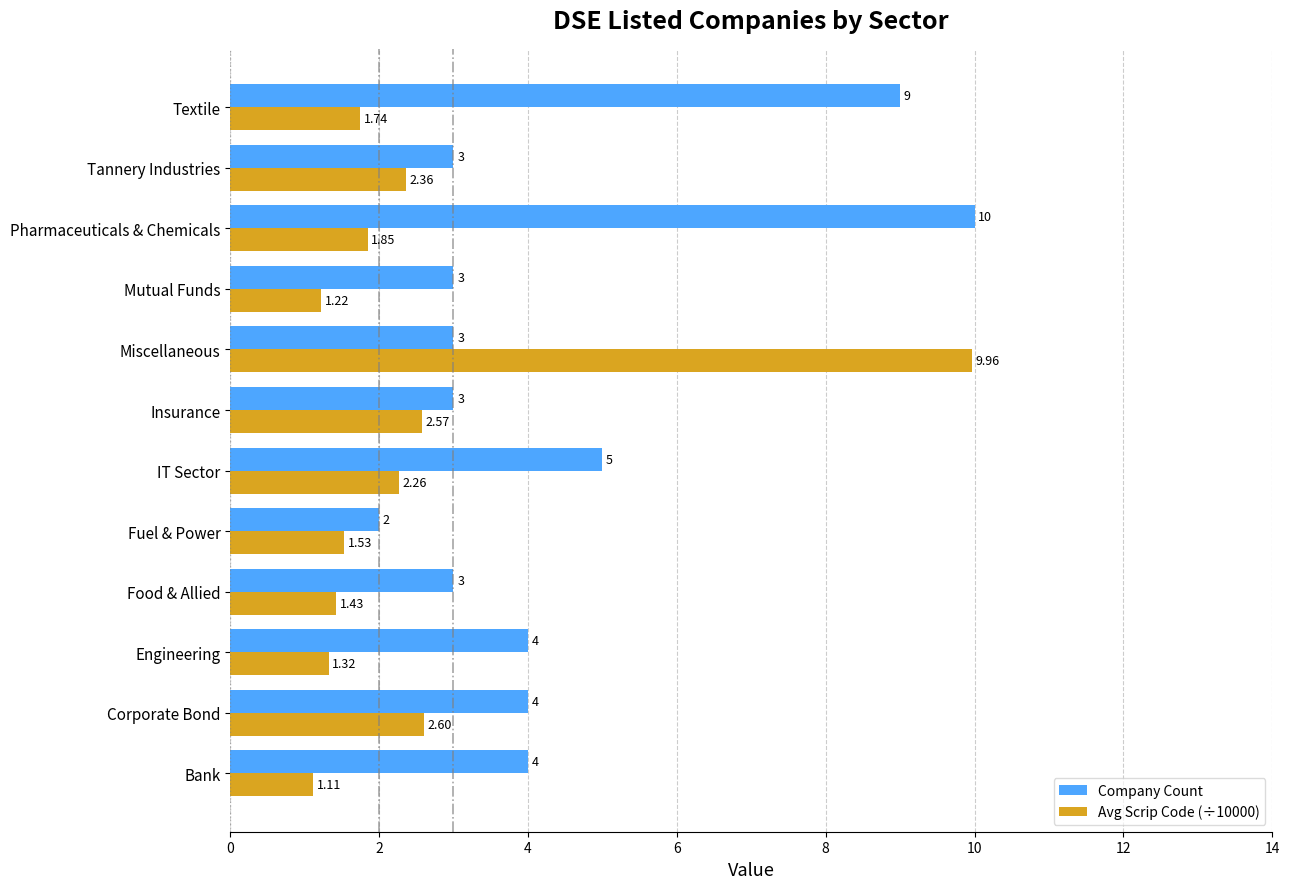

Which series has the widest spread of values?

Avg Scrip Code (÷10000)